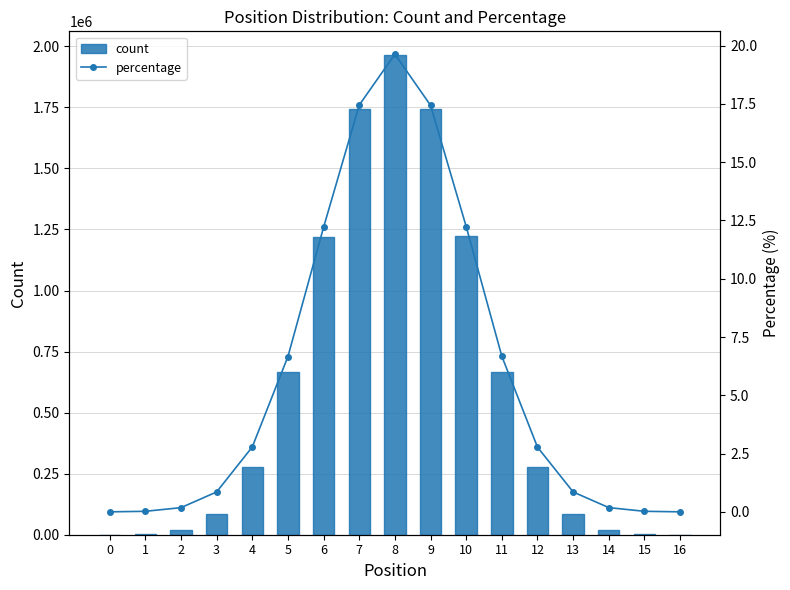

Reading left to right, transcribe all the data shown in this chart.

count: 0=144.0	1=2450.0	2=18151.0	3=85495.0	4=278544.0	5=666388.0	6=1221103.0	7=1745099.0	8=1963281.0	9=1744025.0	10=1224013.0	11=667427.0	12=277592.0	13=85412.0	14=18256.0	15=2465.0	16=155.0
percentage: 0=0.0	1=0.0	2=0.2	3=0.9	4=2.8	5=6.7	6=12.2	7=17.5	8=19.6	9=17.4	10=12.2	11=6.7	12=2.8	13=0.9	14=0.2	15=0.0	16=0.0